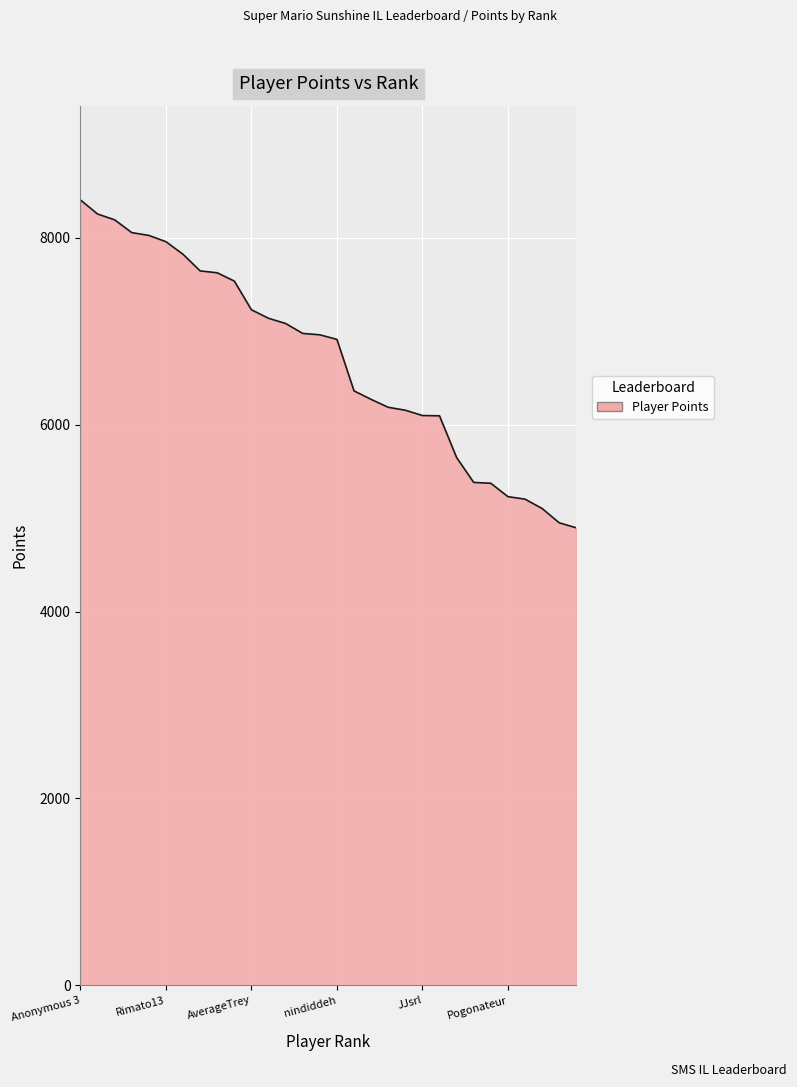

What is the greatest value displayed?

8407